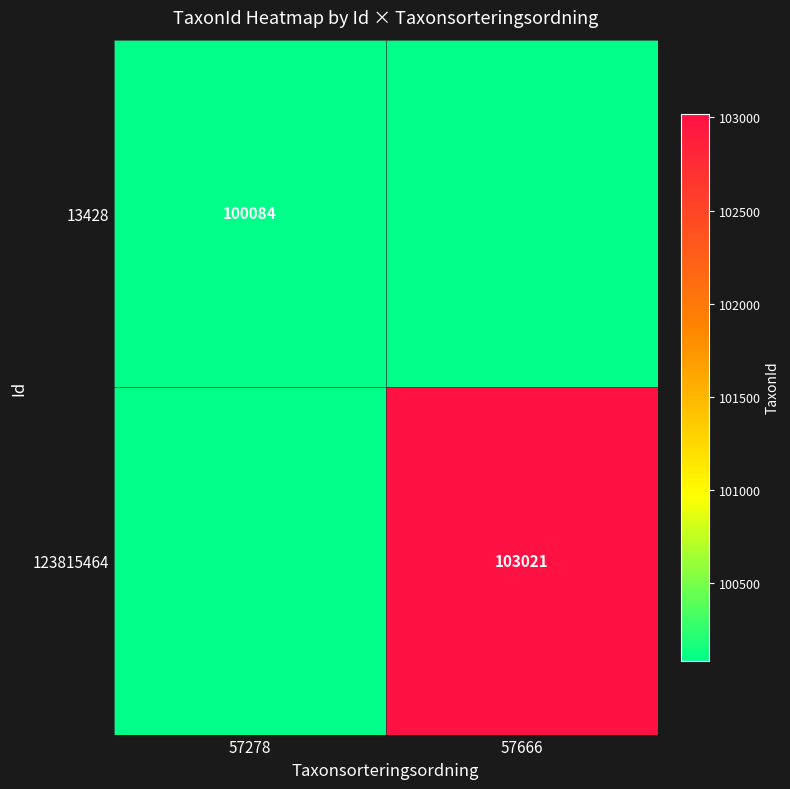

The 13428 series shows 100084 at 57278. True or false?

True